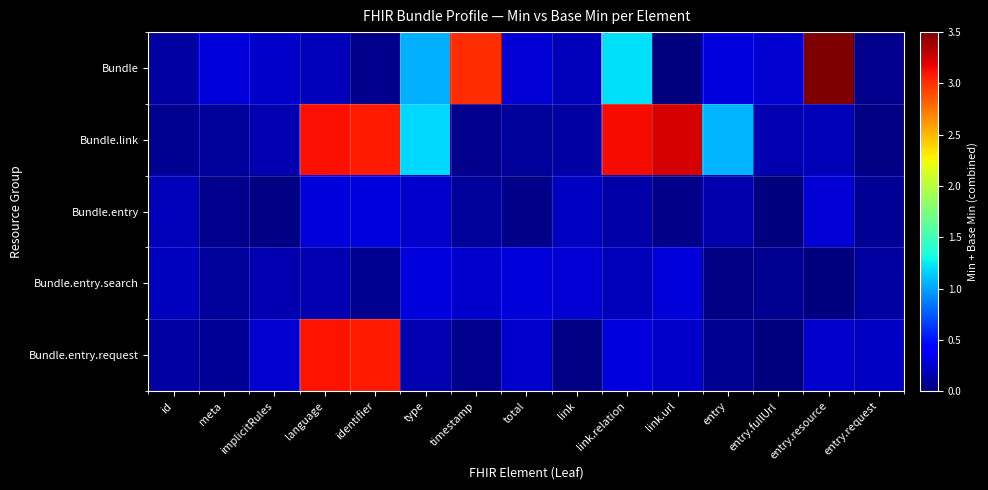

Rank the series at entry.resource from highest to lowest value.

Bundle, Bundle.entry, Bundle.entry.request, Bundle.link, Bundle.entry.search